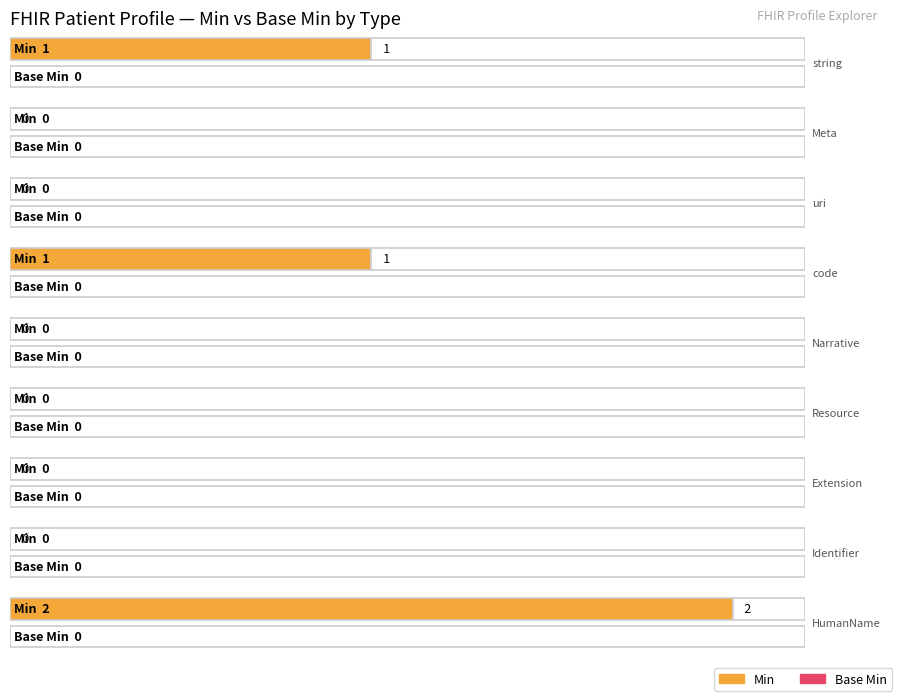

Between string and code, which series saw the biggest shift?

Min